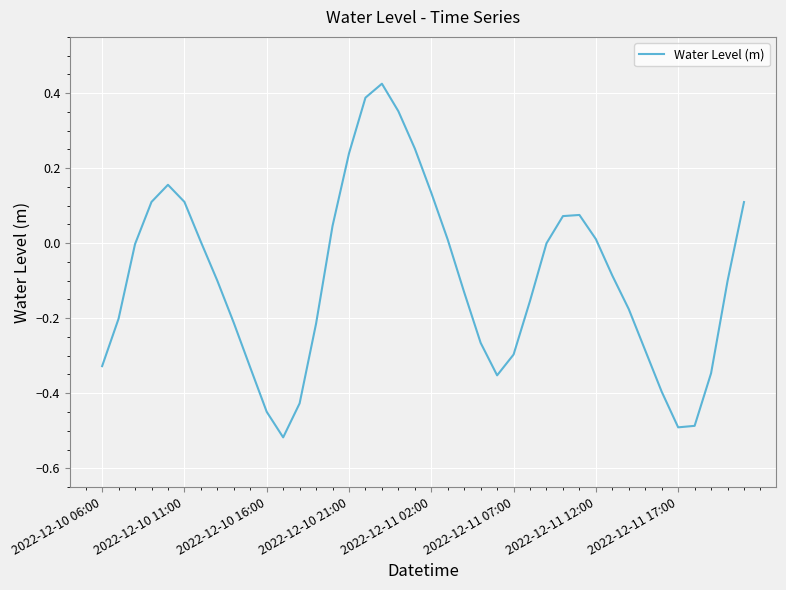

Is this an area chart (filled region under the line)?

No